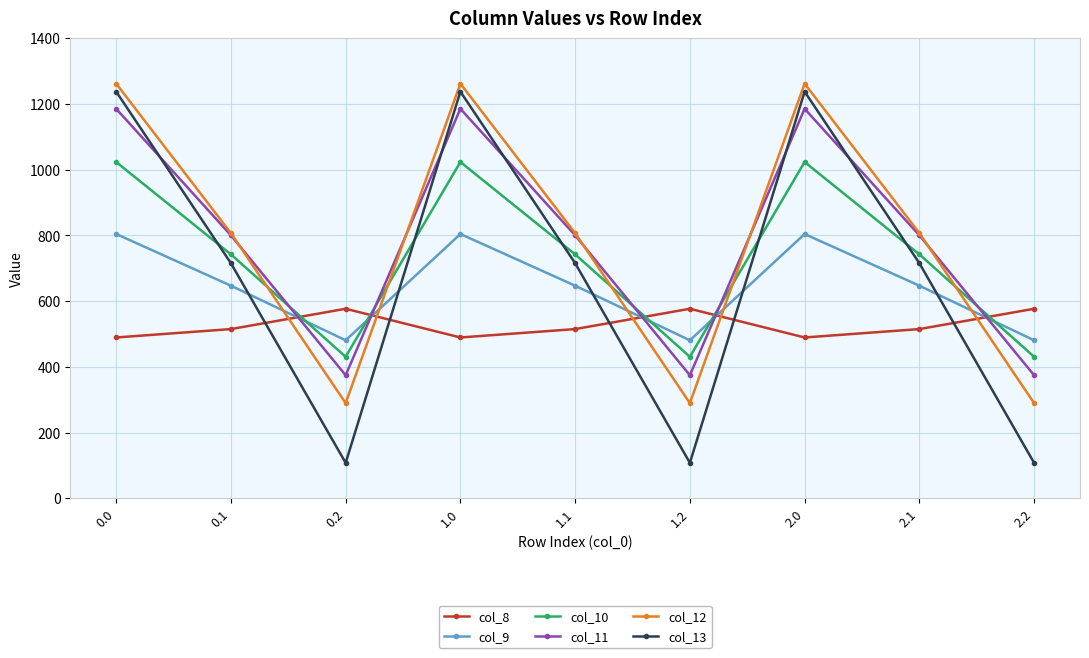

What is the label of the 5th point from the right?

1.1